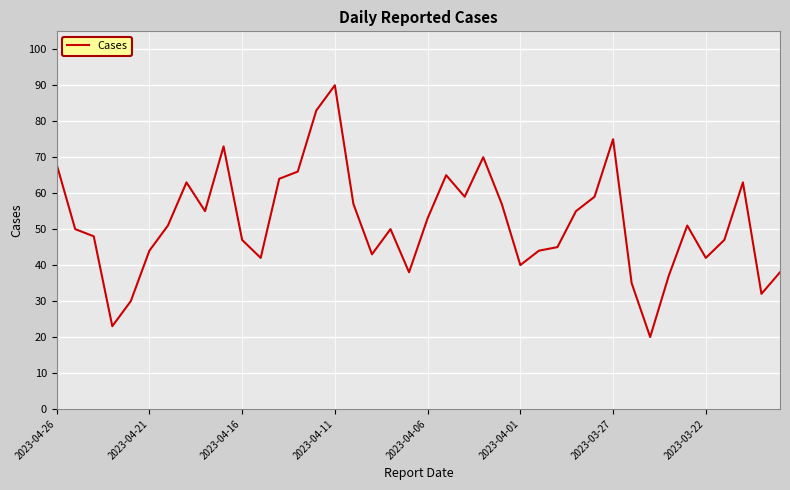

What is the maximum value shown in the chart?

90